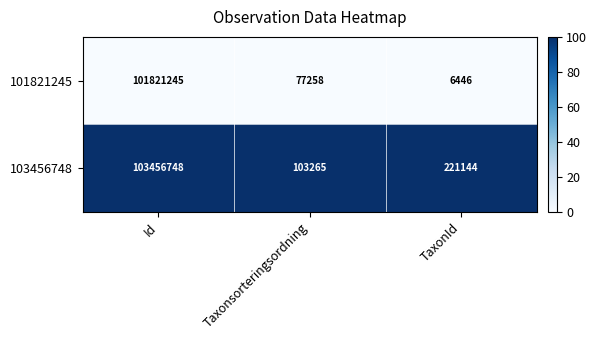

Rank the series by their average value, from lowest to highest.

101821245, 103456748